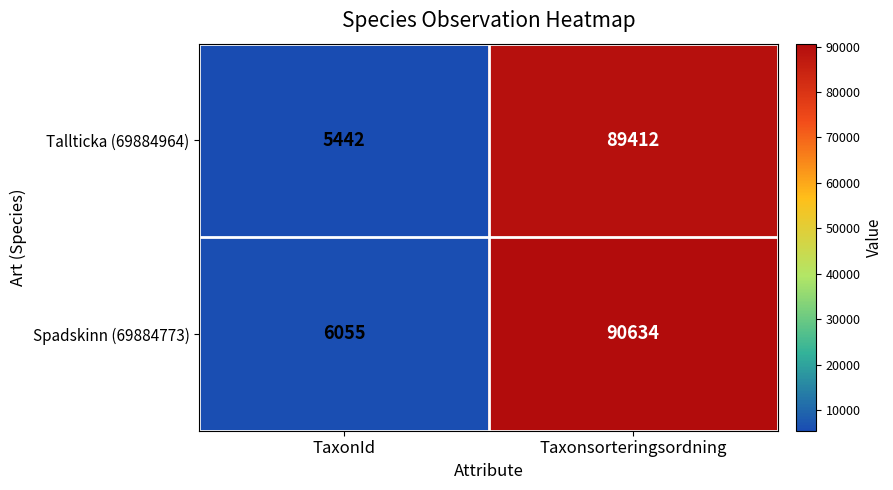

Rank the series at Taxonsorteringsordning from highest to lowest value.

Spadskinn (69884773), Tallticka (69884964)